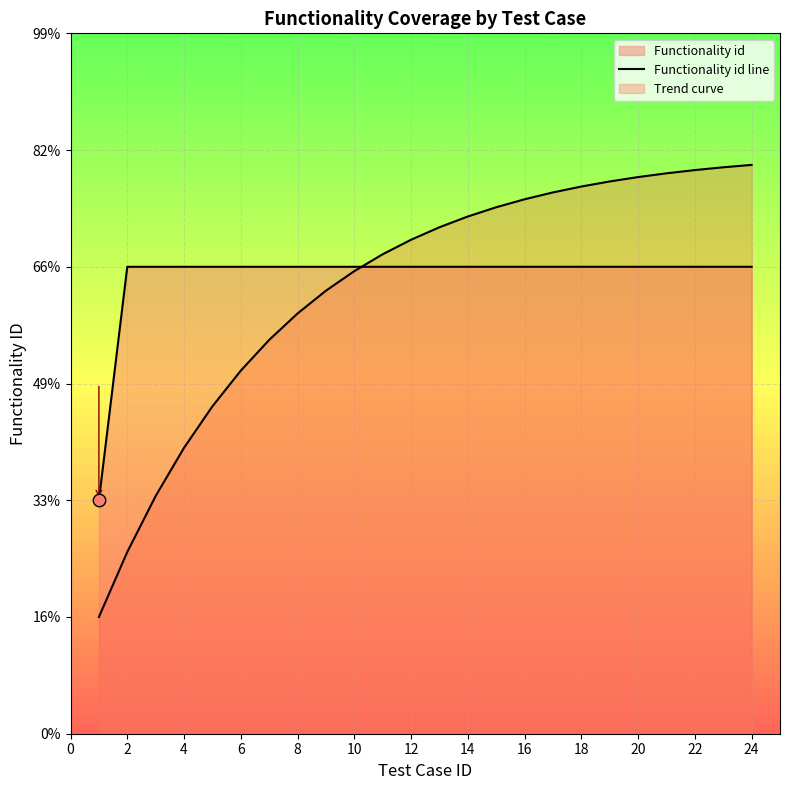

Between 15 and 8, which is larger?

15